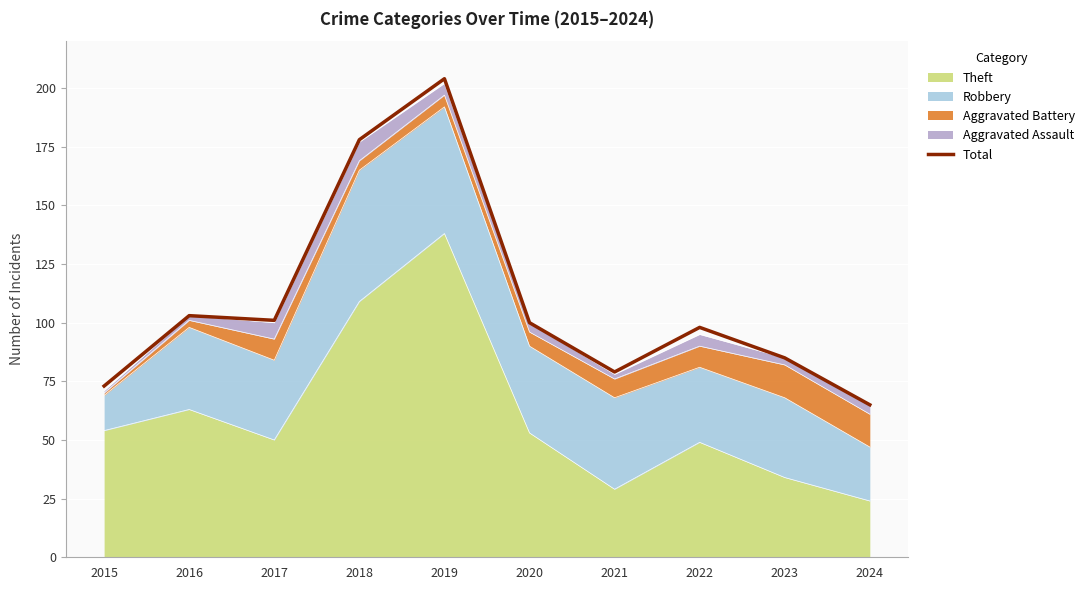

List the labels in order of value, smallest first.

2024, 2015, 2021, 2023, 2022, 2020, 2017, 2016, 2018, 2019